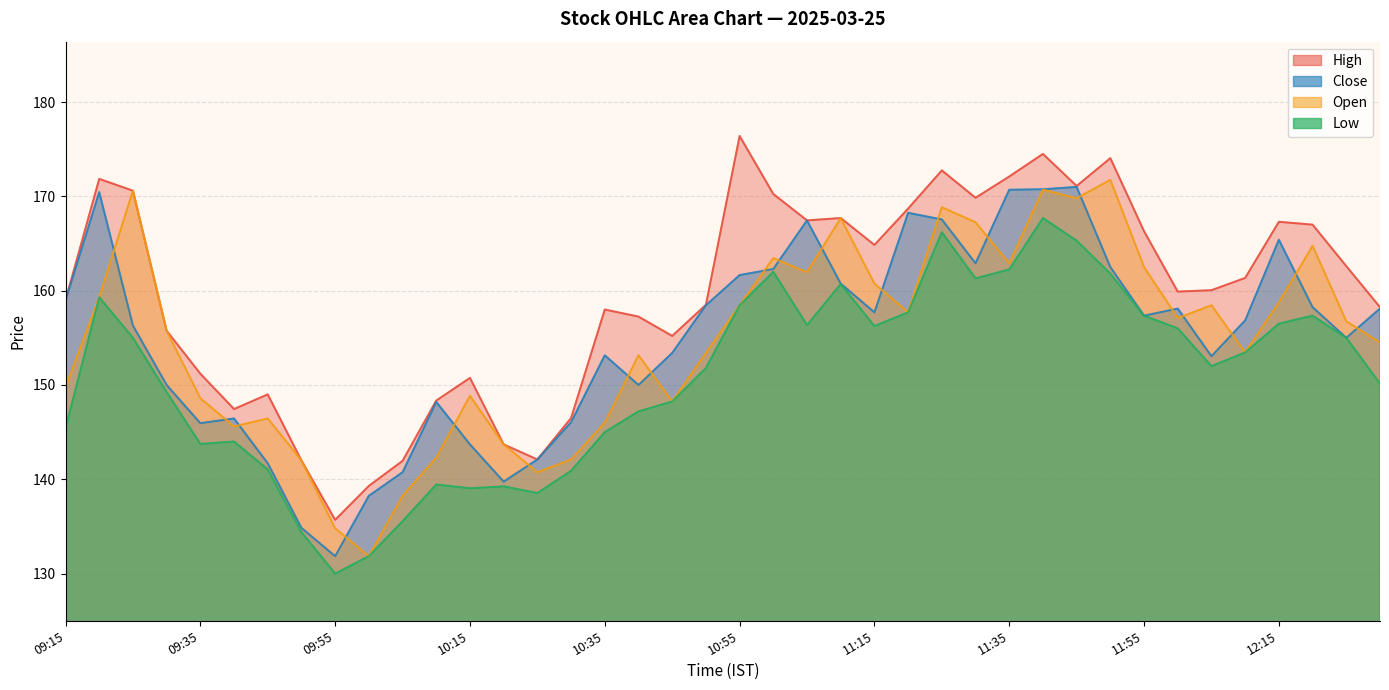

Reading left to right, list all the values displayed in this chart.

high: 09:15=159.0	09:20=171.8	09:25=170.6	09:30=155.8	09:35=151.2	09:40=147.4	09:45=149.0	09:50=142.0	09:55=135.7	10:00=139.3	10:05=141.9	10:10=148.3	10:15=150.8	10:20=143.7	10:25=142.1	10:30=146.5	10:35=158.0	10:40=157.2	10:45=155.2	10:50=158.5	10:55=176.4	11:00=170.2	11:05=167.4	11:10=167.7	11:15=164.8	11:20=168.7	11:25=172.8	11:30=169.8	11:35=172.1	11:40=174.5	11:45=171.1	11:50=174.1	11:55=166.3	12:00=159.9	12:05=160.1	12:10=161.3	12:15=167.3	12:20=167.0	12:25=162.6	12:30=158.2
close: 09:15=158.9	09:20=170.4	09:25=156.3	09:30=150.0	09:35=145.9	09:40=146.4	09:45=141.7	09:50=134.8	09:55=131.8	10:00=138.2	10:05=140.8	10:10=148.2	10:15=143.7	10:20=139.8	10:25=142.1	10:30=146.1	10:35=153.2	10:40=150.0	10:45=153.4	10:50=158.4	10:55=161.7	11:00=162.3	11:05=167.4	11:10=160.8	11:15=157.7	11:20=168.2	11:25=167.6	11:30=162.9	11:35=170.7	11:40=170.8	11:45=171.0	11:50=162.5	11:55=157.3	12:00=158.1	12:05=153.1	12:10=156.8	12:15=165.4	12:20=158.2	12:25=155.0	12:30=158.1
open: 09:15=149.8	09:20=159.3	09:25=170.6	09:30=155.8	09:35=148.6	09:40=145.6	09:45=146.4	09:50=142.0	09:55=134.8	10:00=131.8	10:05=138.2	10:10=142.3	10:15=148.8	10:20=143.7	10:25=140.8	10:30=142.1	10:35=146.0	10:40=153.2	10:45=148.2	10:50=153.4	10:55=158.4	11:00=163.4	11:05=161.9	11:10=167.7	11:15=160.8	11:20=157.7	11:25=168.8	11:30=167.2	11:35=162.9	11:40=170.7	11:45=169.8	11:50=171.8	11:55=162.5	12:00=157.1	12:05=158.4	12:10=153.4	12:15=158.8	12:20=164.8	12:25=156.8	12:30=154.5
low: 09:15=145.4	09:20=159.3	09:25=155.0	09:30=149.2	09:35=143.8	09:40=144.0	09:45=141.1	09:50=134.4	09:55=130.0	10:00=131.8	10:05=135.6	10:10=139.4	10:15=139.1	10:20=139.2	10:25=138.6	10:30=140.9	10:35=145.0	10:40=147.2	10:45=148.2	10:50=151.8	10:55=158.4	11:00=162.0	11:05=156.3	11:10=160.7	11:15=156.2	11:20=157.7	11:25=166.2	11:30=161.3	11:35=162.2	11:40=167.7	11:45=165.3	11:50=161.8	11:55=157.3	12:00=156.0	12:05=152.0	12:10=153.4	12:15=156.5	12:20=157.3	12:25=155.0	12:30=150.2